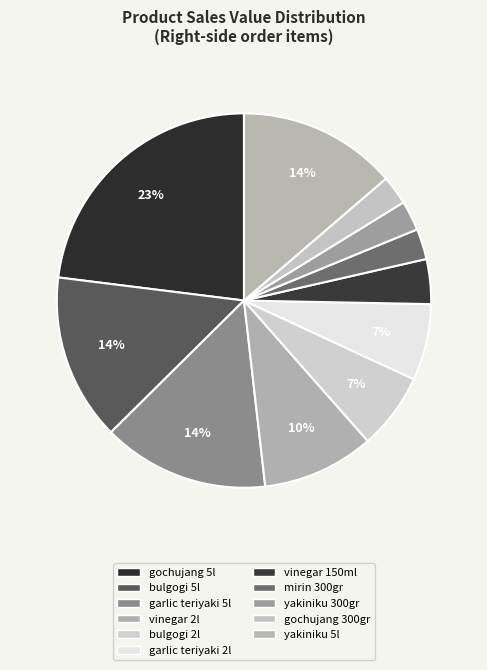

What is the change in value from bulgogi 2l to yakiniku 300gr?

-320004